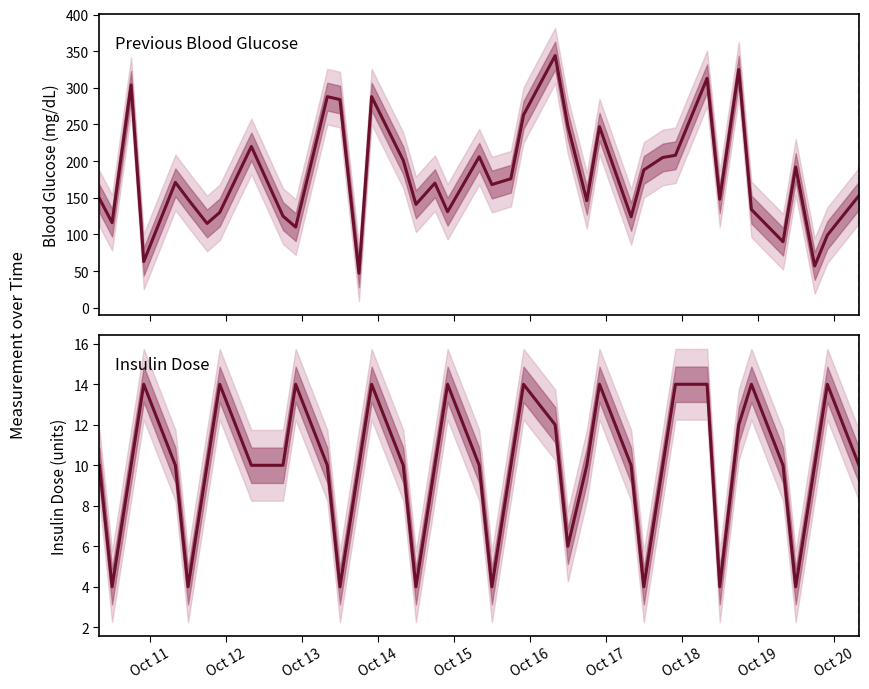

What is the minimum value for previous blood glucose?

47